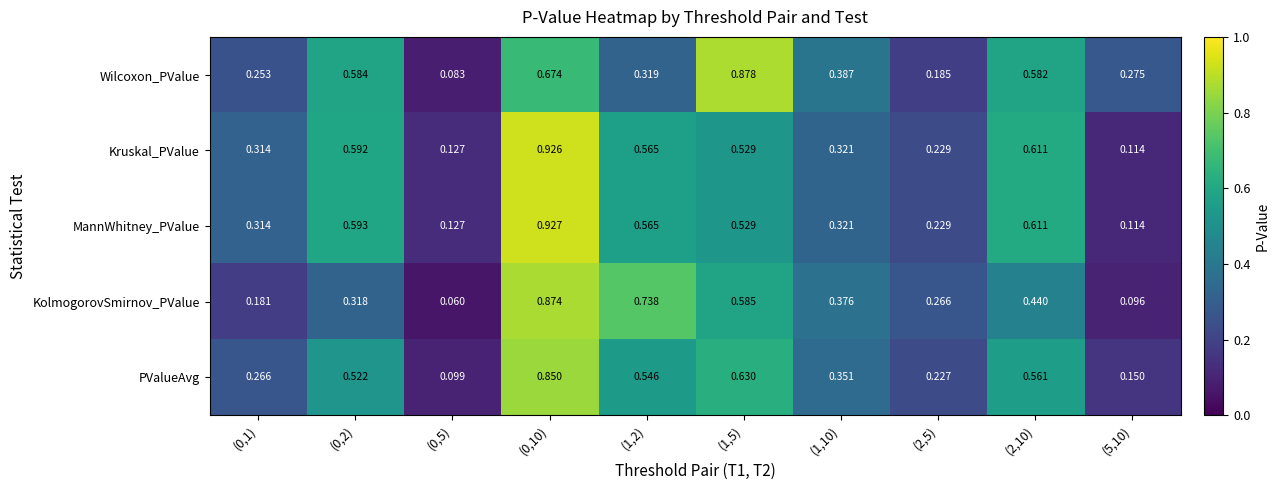

Which series has the largest total across all categories?

MannWhitney_PValue